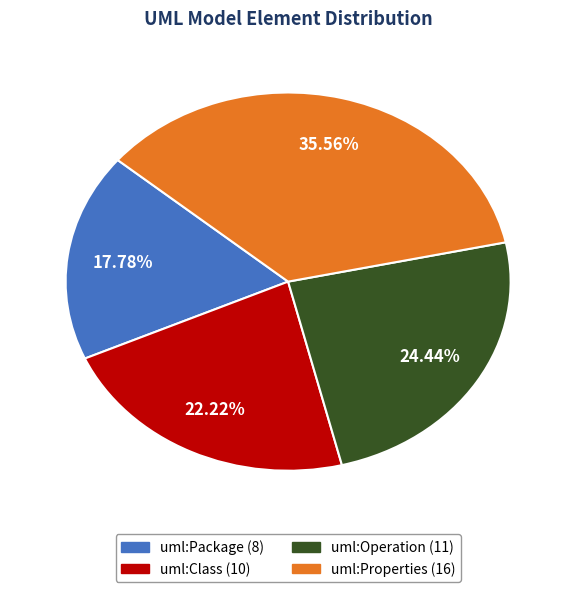

How many segments does this pie chart have?

4